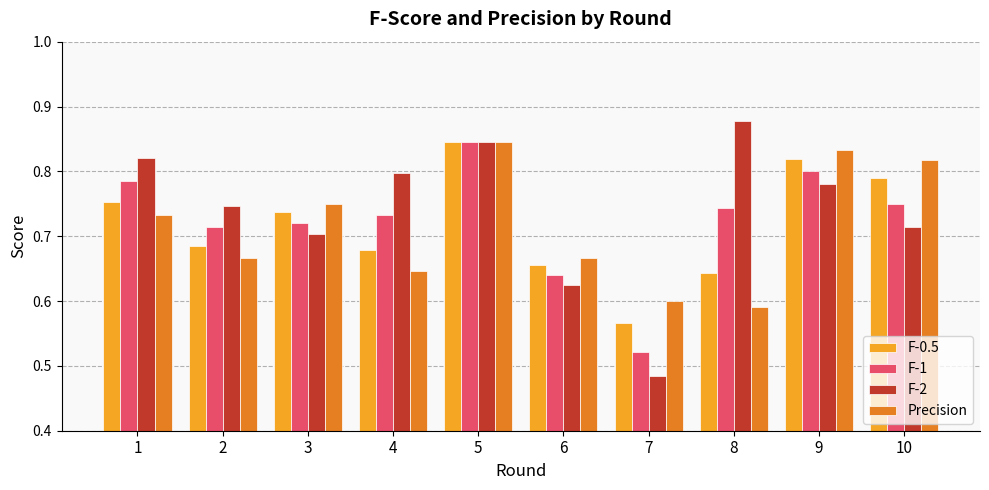

Which series has the largest range (max minus min)?

F-2